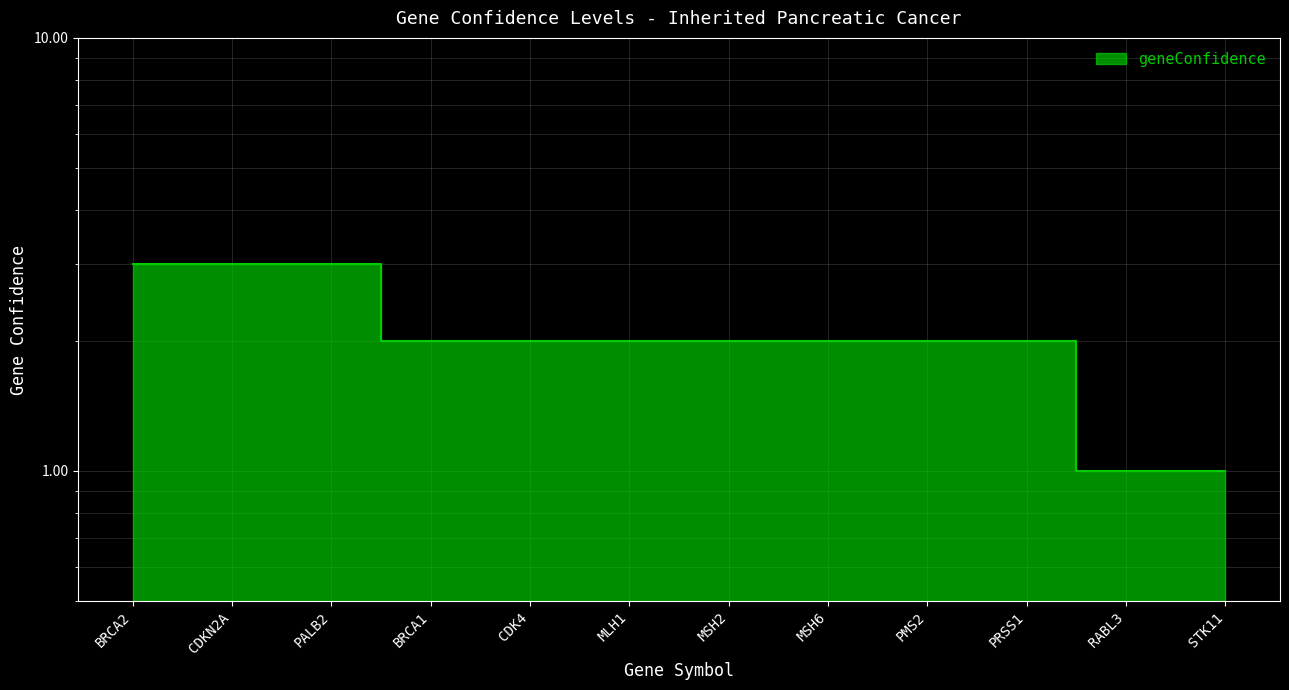

Does the chart have visible grid lines?

Yes